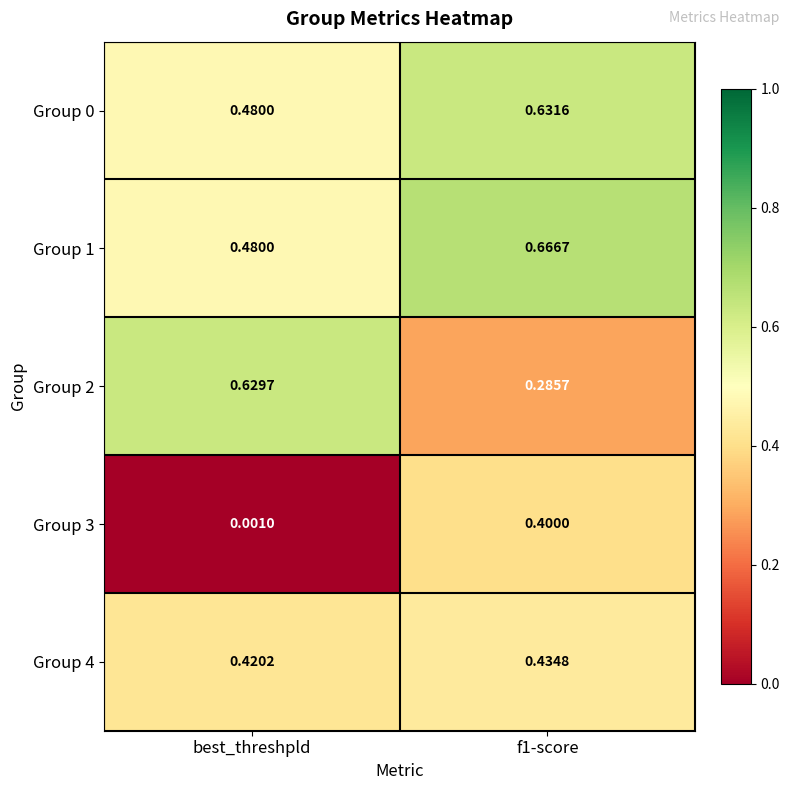

At how many categories does at least one series exceed 0?

2